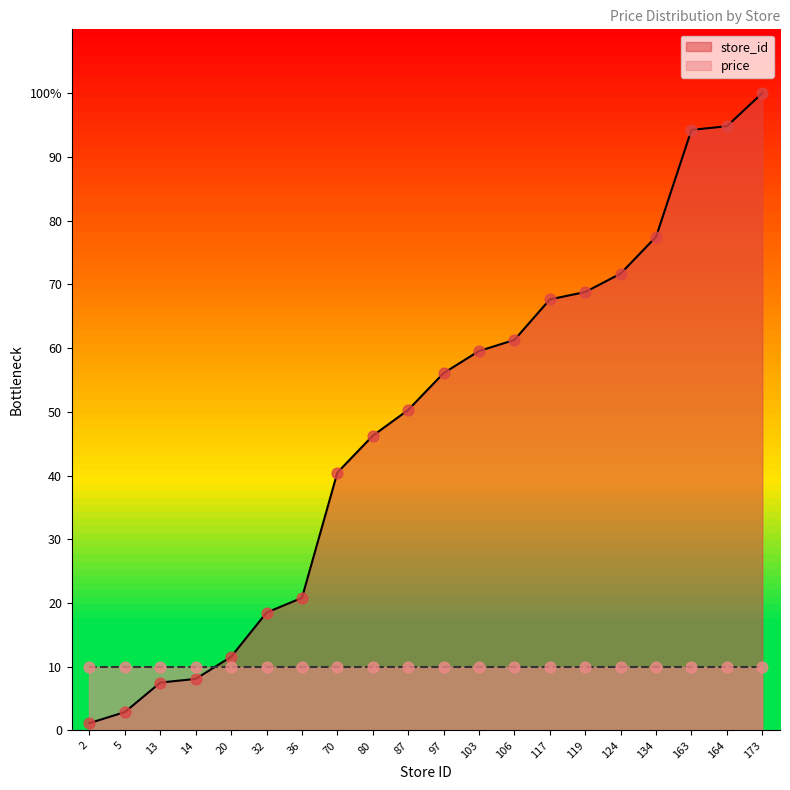

What is the ratio of the value at 5 to the value at 14?

0.4